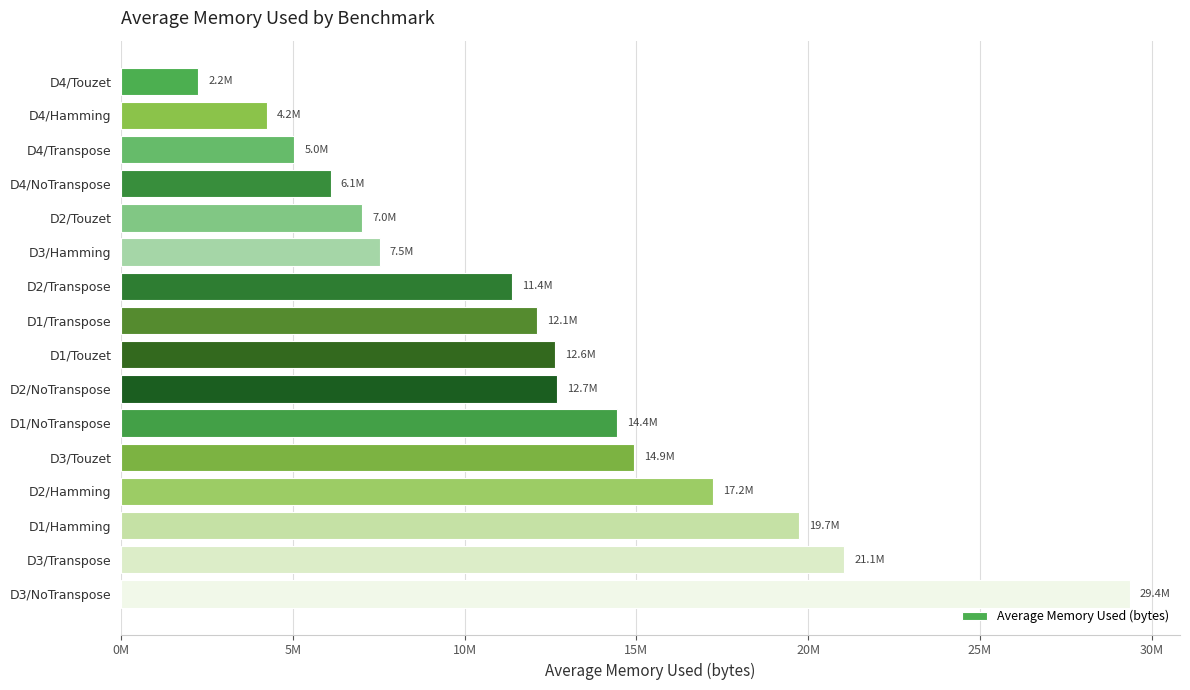

What is the average value?

12354928.5